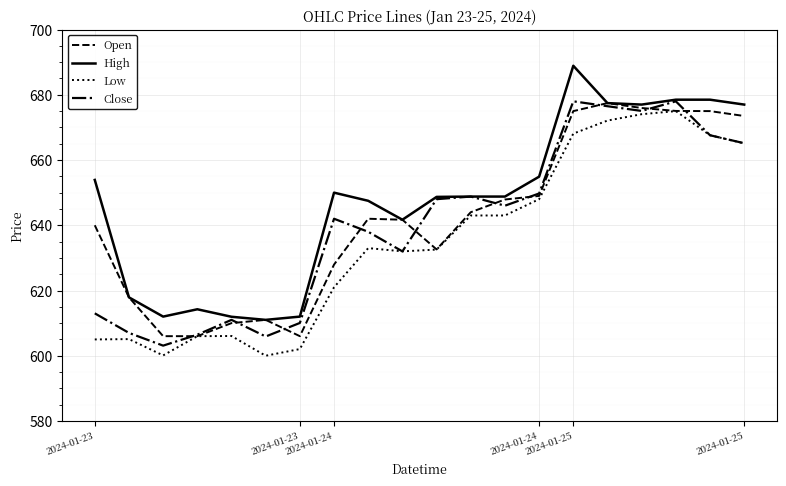

True or false: Low and High intersect in this chart.

False